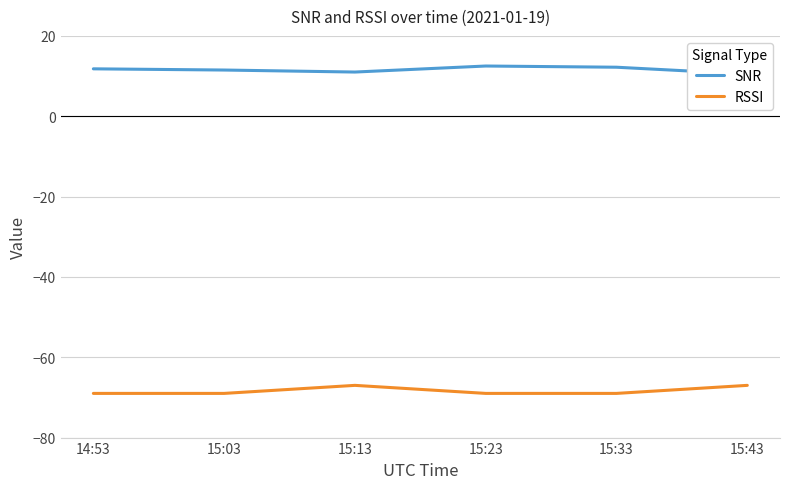

What is the sum of all RSSI values?

-410